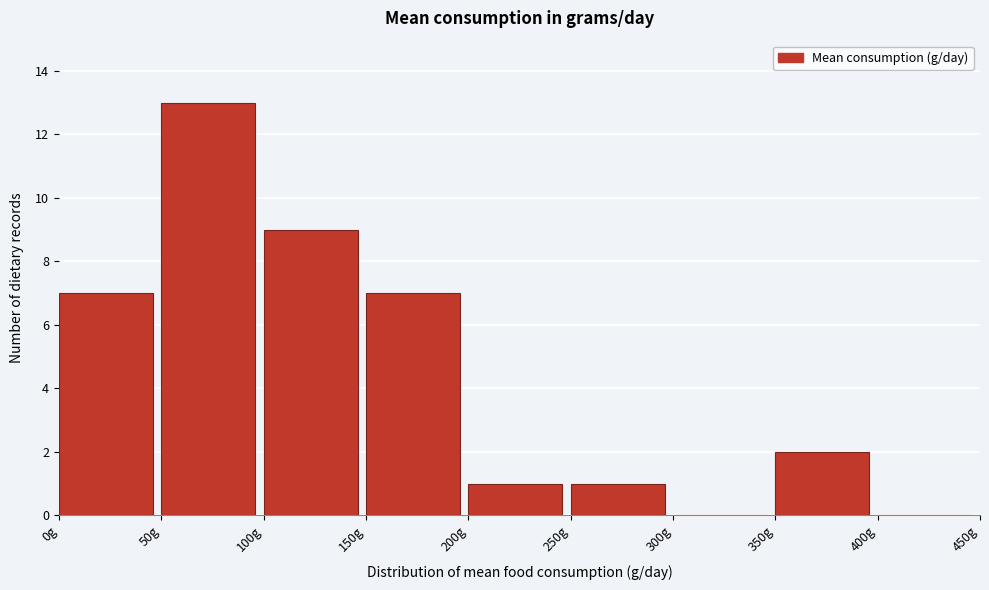

How tall is the bar that spans 0 to 50 on the x-axis? The values are not printed on the chart, so give them approximately, as read against the axis.

7